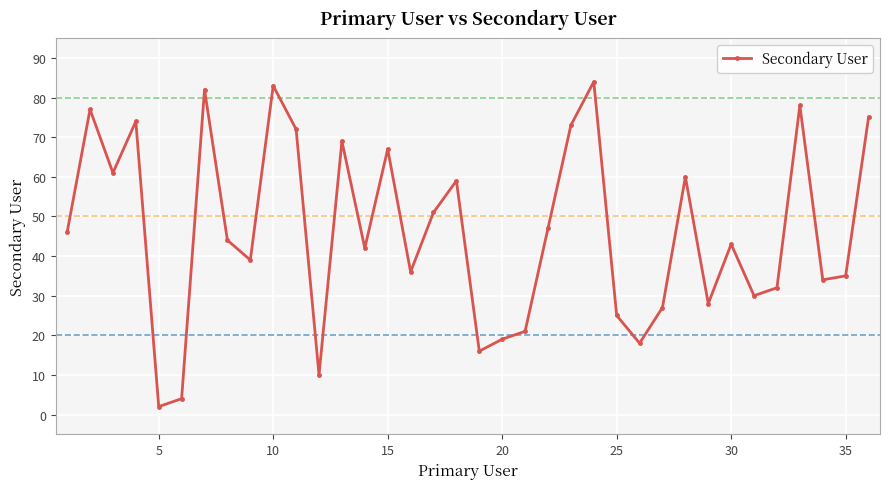

What is the value of the 24th point from the left?

84